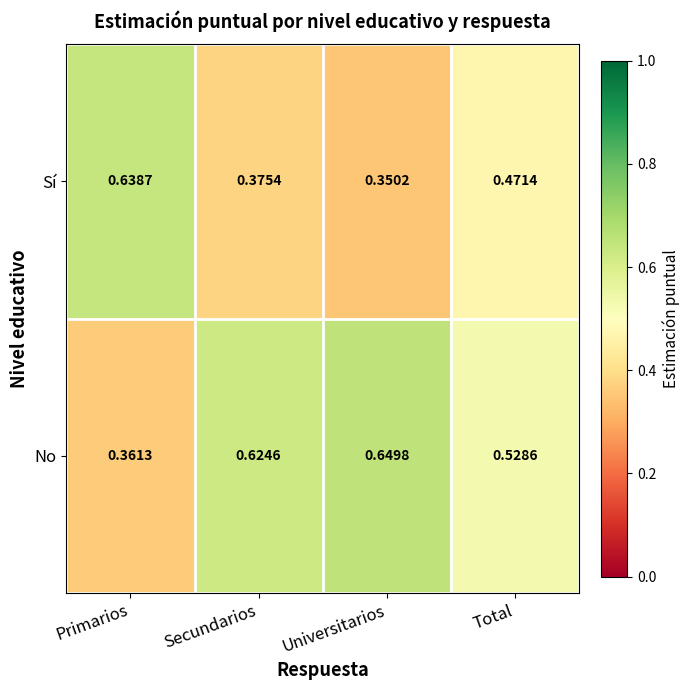

Where is No nearest to the value 0?

Primarios